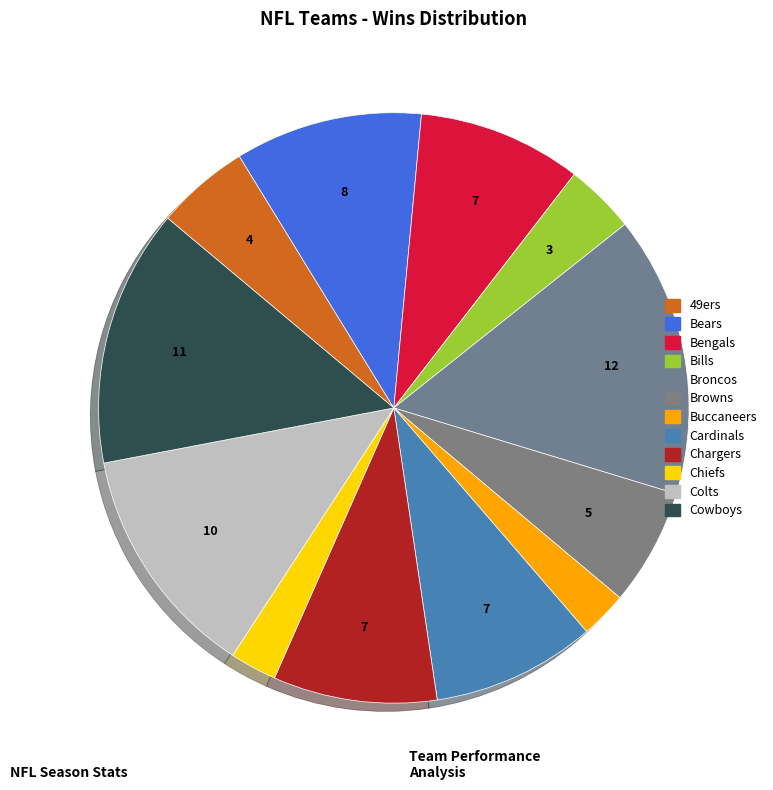

How many slices are in this pie chart?

12